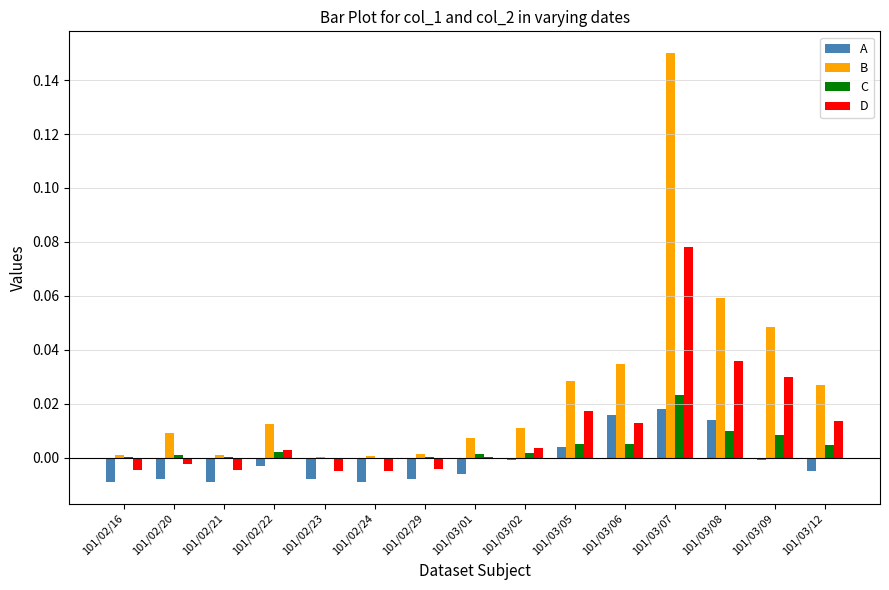

What are all the series names shown in the legend?

A, B, C, D